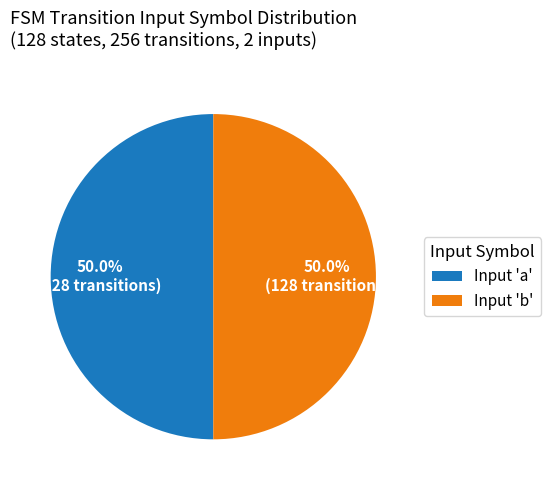

How many slices are in this pie chart?

2